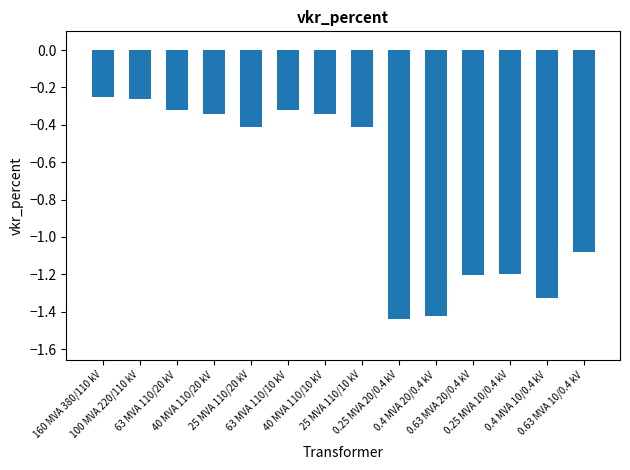

What is the change in value from 100 MVA 220/110 kV to 0.63 MVA 20/0.4 kV?

-0.9